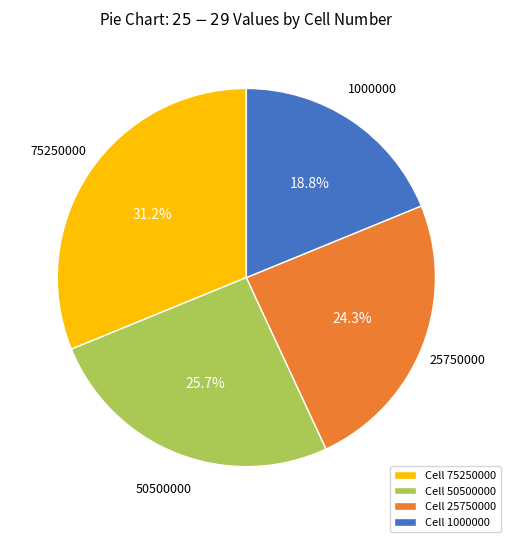

Between Cell 25750000 and Cell 1000000, which is larger?

Cell 25750000